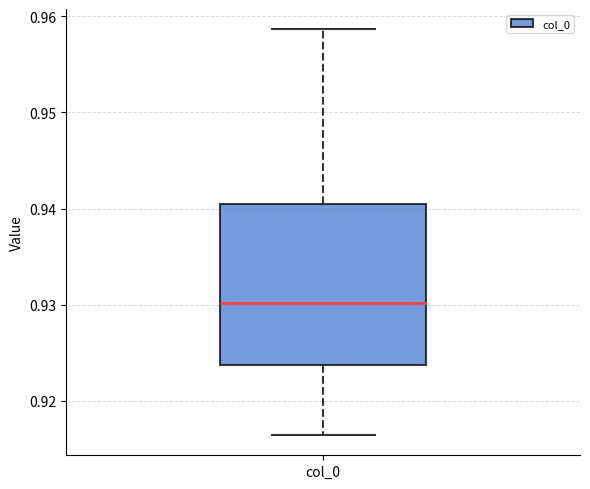

Where is the upper edge of the box for col_0 on the y-axis? The values are not printed on the chart, so give them approximately, as read against the axis.

0.940